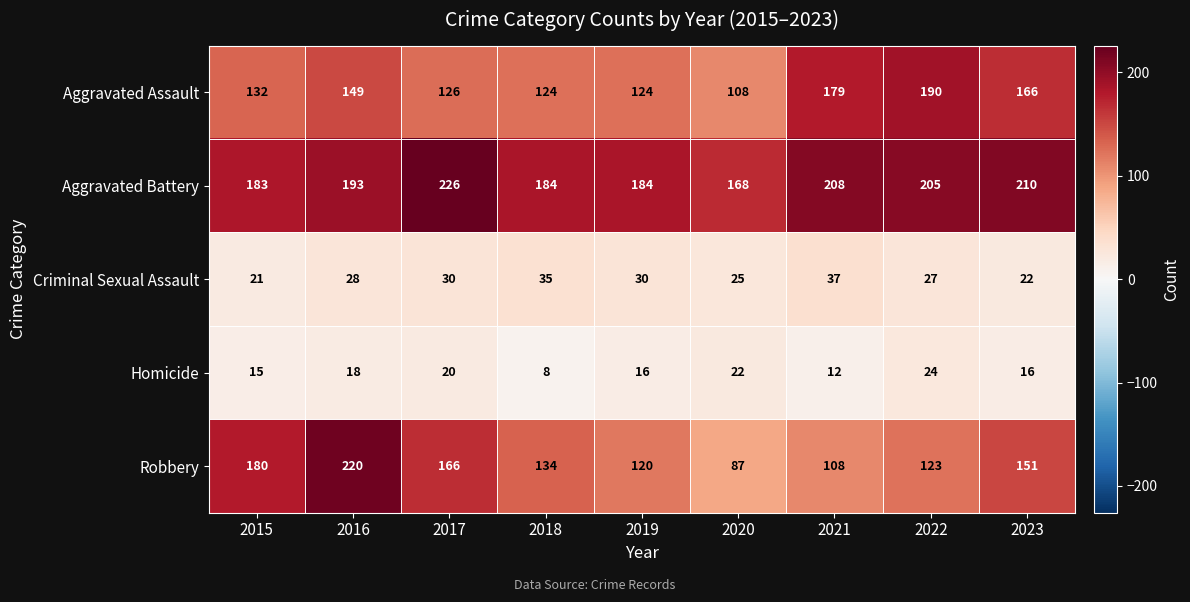

The value of Aggravated Assault at 2023 is 96. True or false?

False